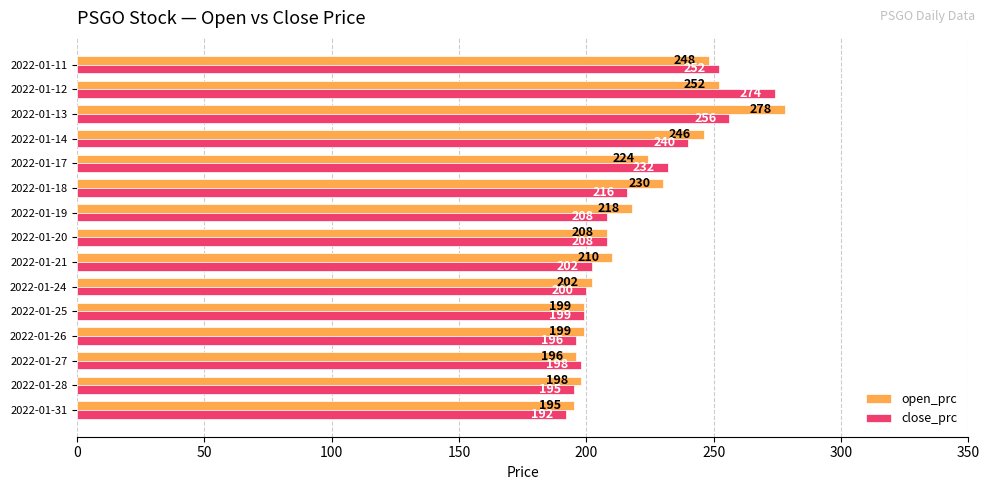

List the series in order of their overall mean, highest first.

open_prc, close_prc